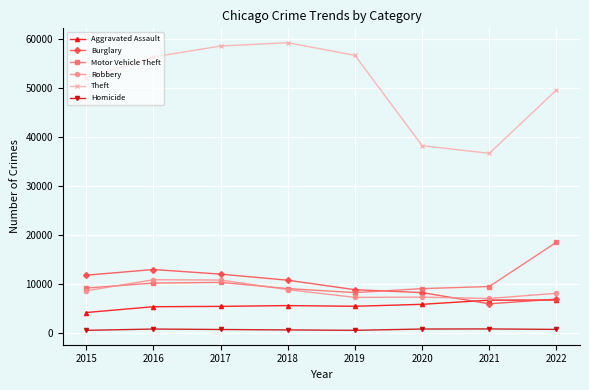

At which category does Theft reach its first local valley?

2021